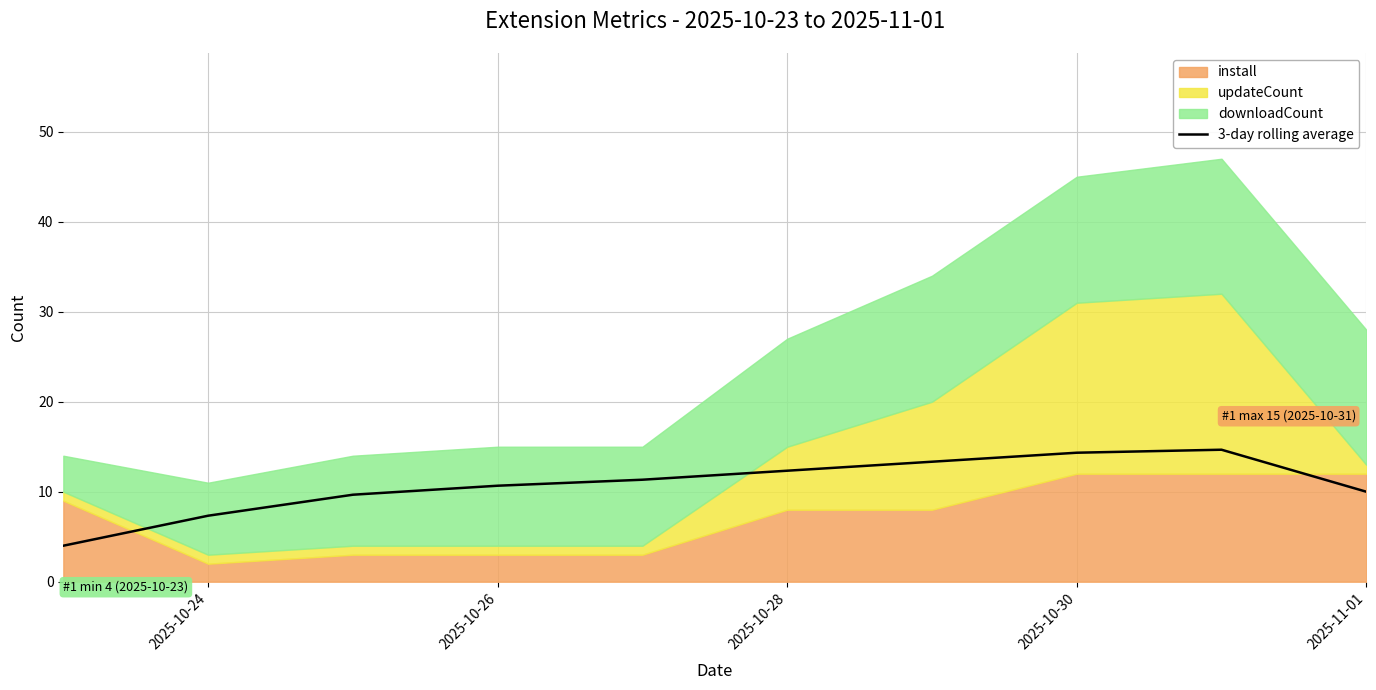

Which label corresponds to the smallest value in the chart?

2025-10-24